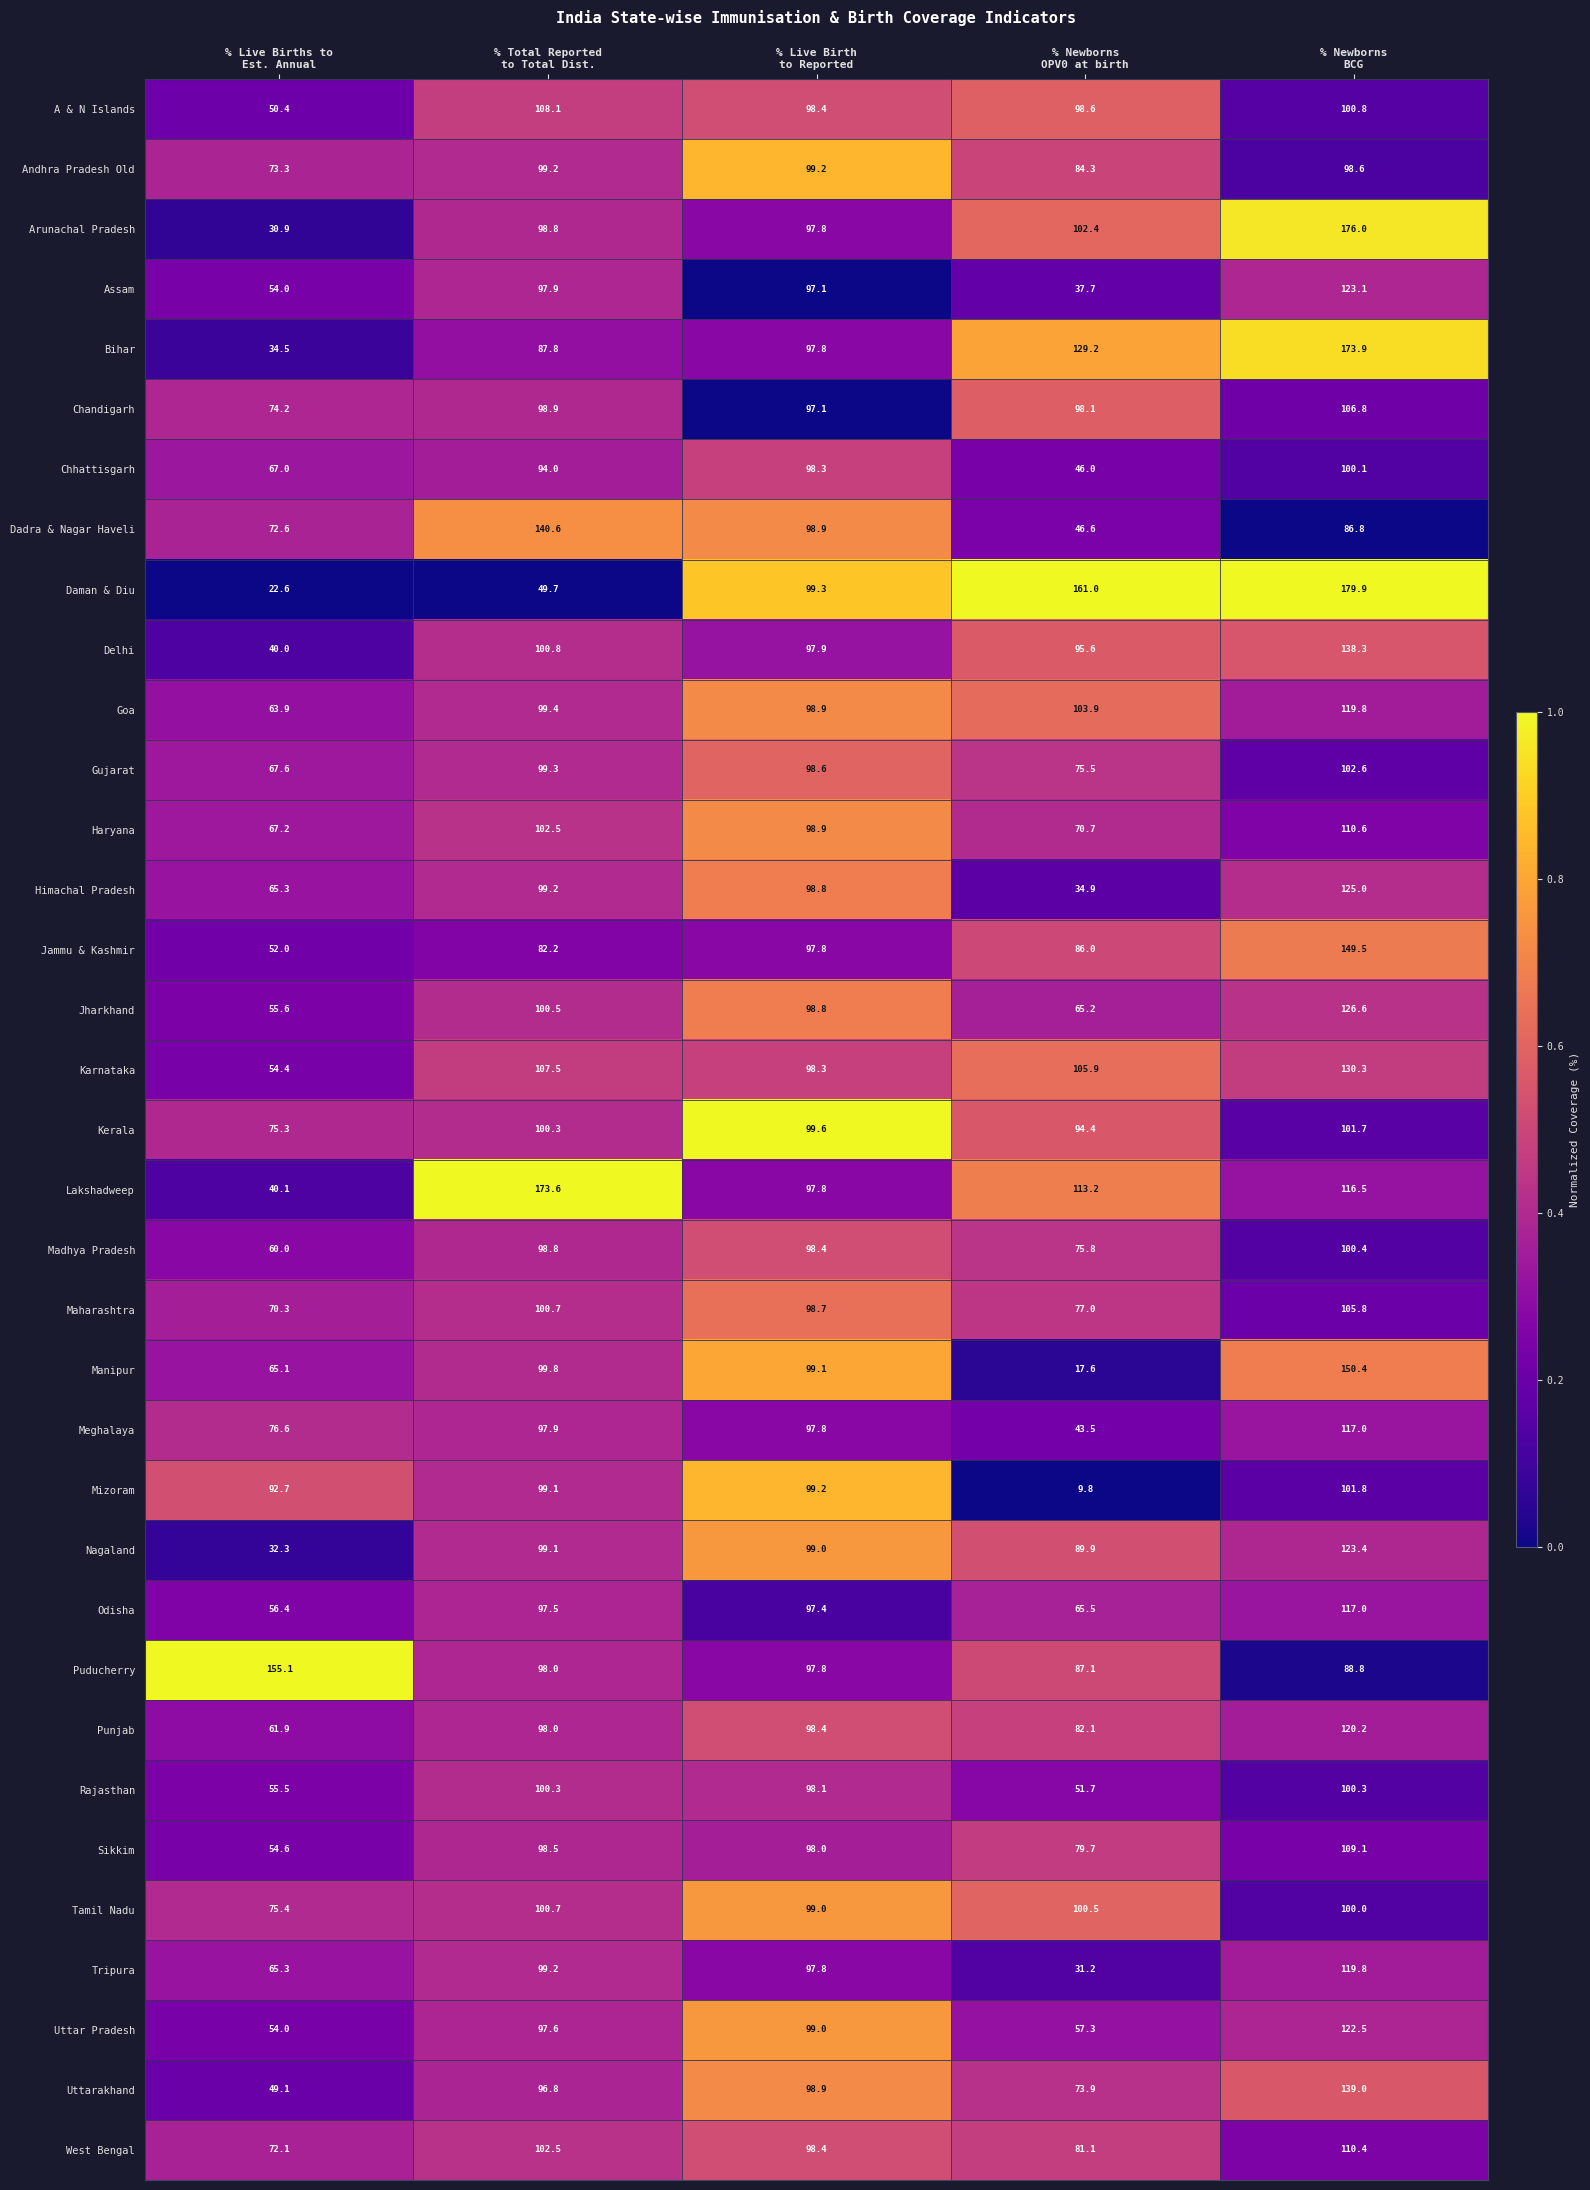

How many categories are shown in the chart?

5